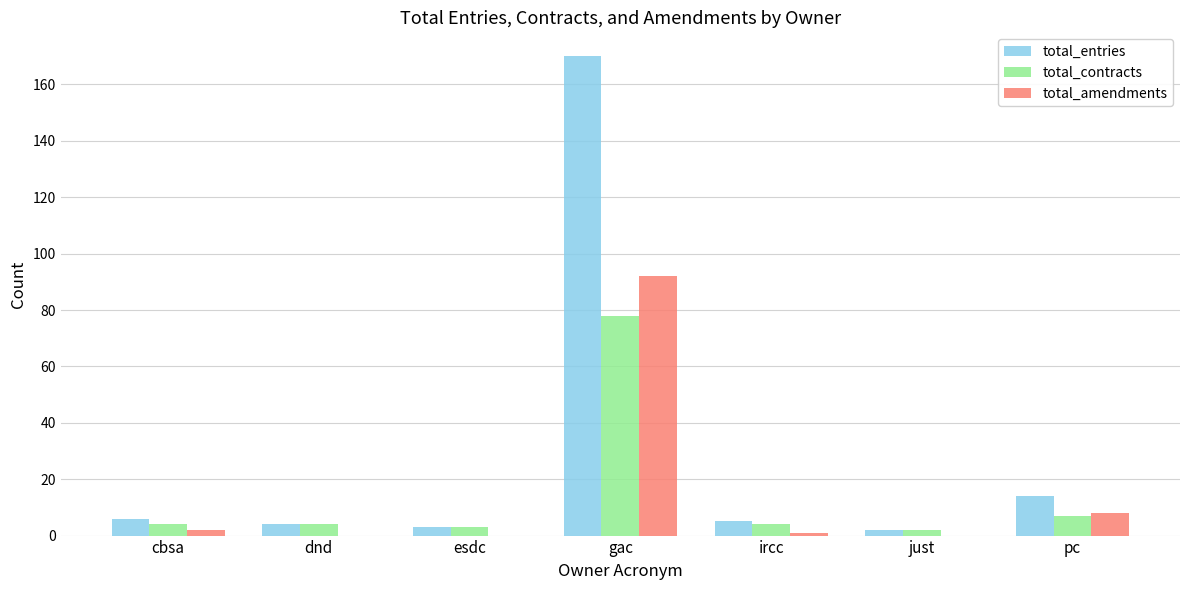

What is the total value across all series at gac?

340